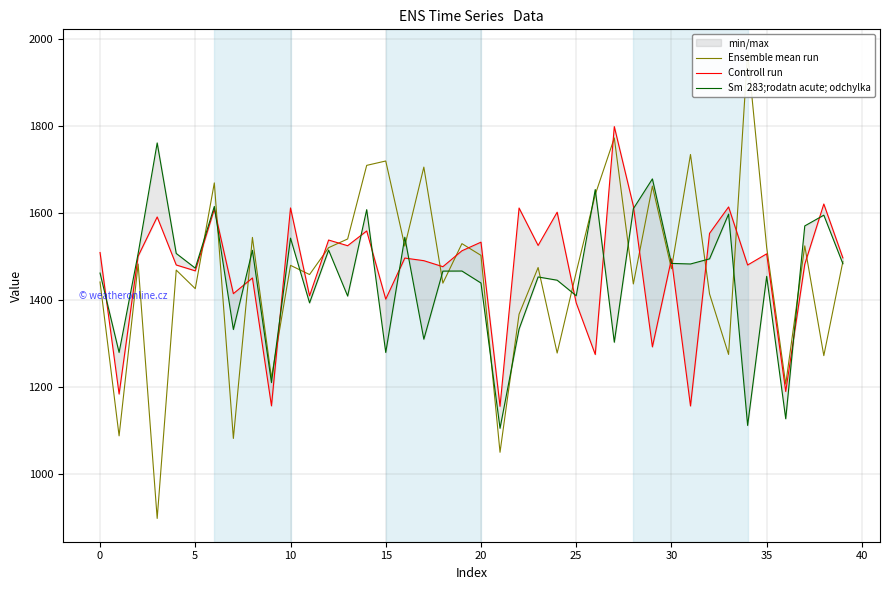

Does the chart have visible grid lines?

Yes